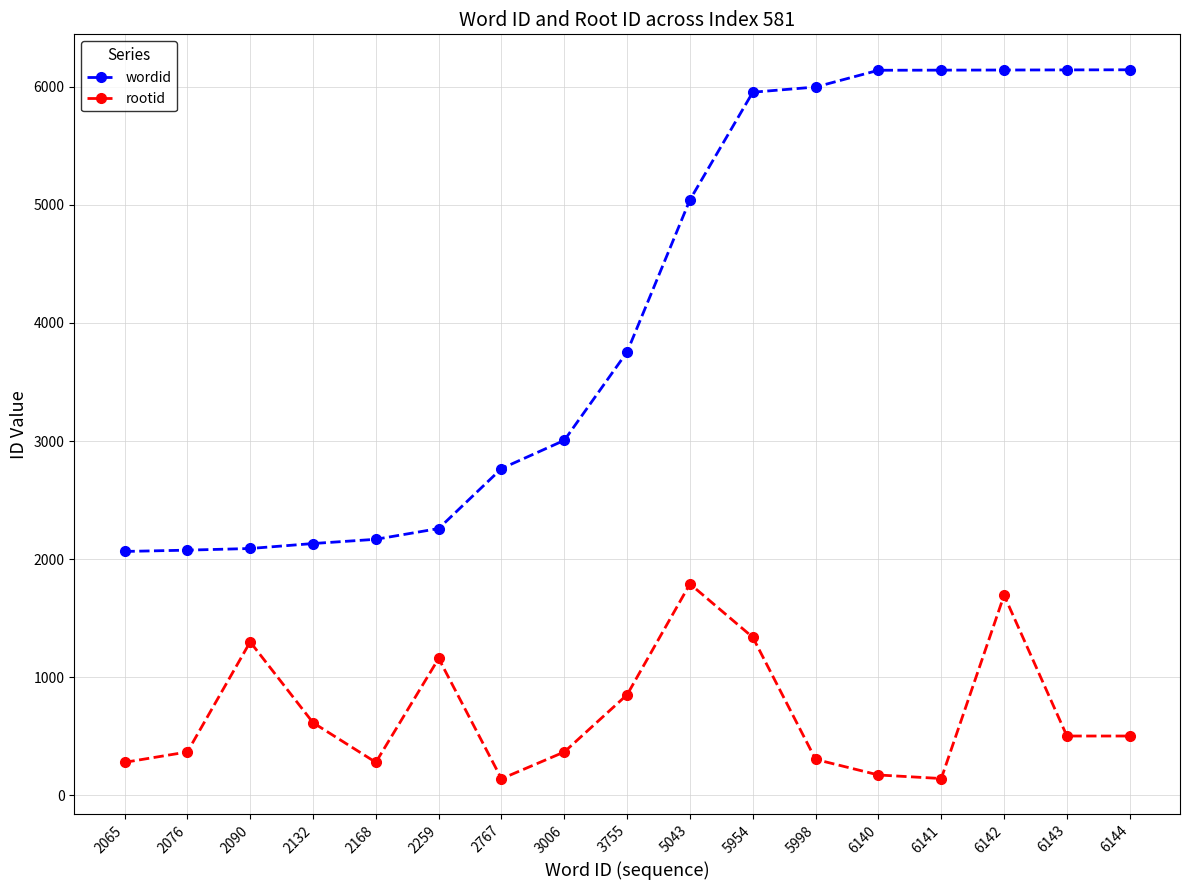

How many lines are shown in the chart?

2